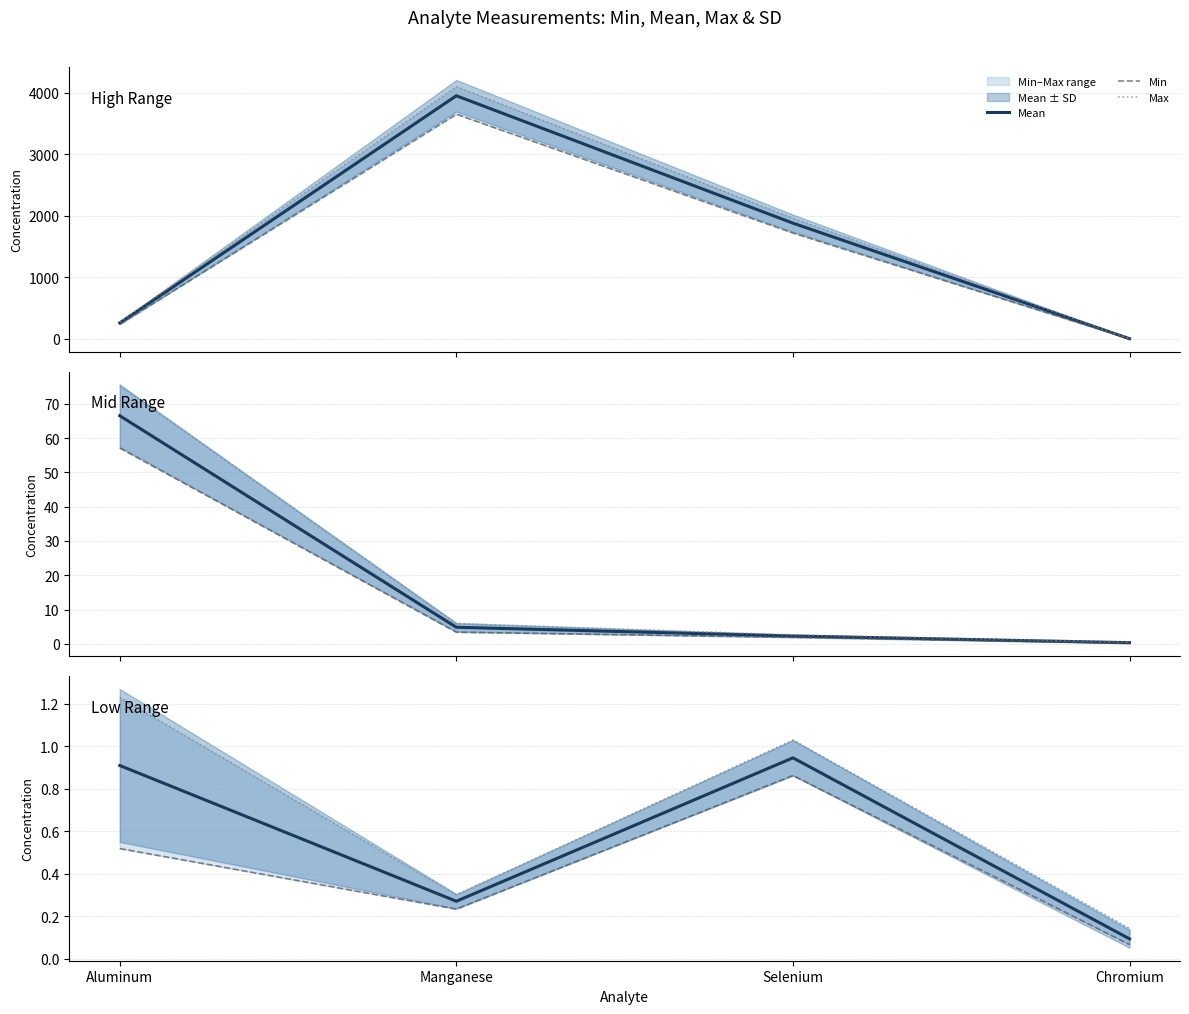

Where is Min nearest to the value 0?

Chromium